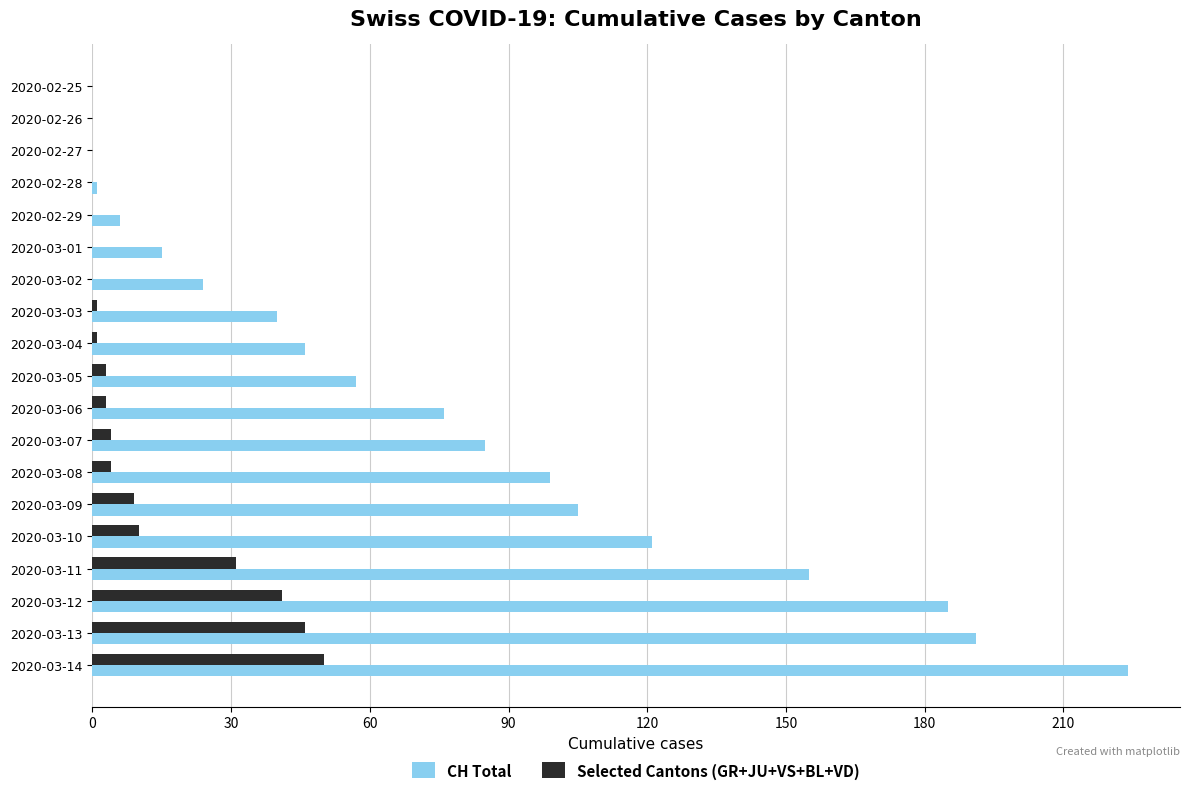

Which series changed the most between 2020-02-26 and 2020-03-02?

CH Total